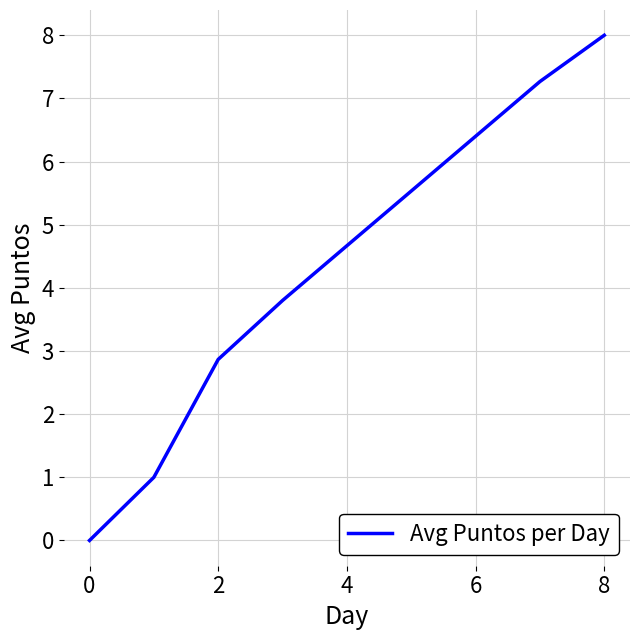

What is the difference between the maximum and minimum values?

8.0